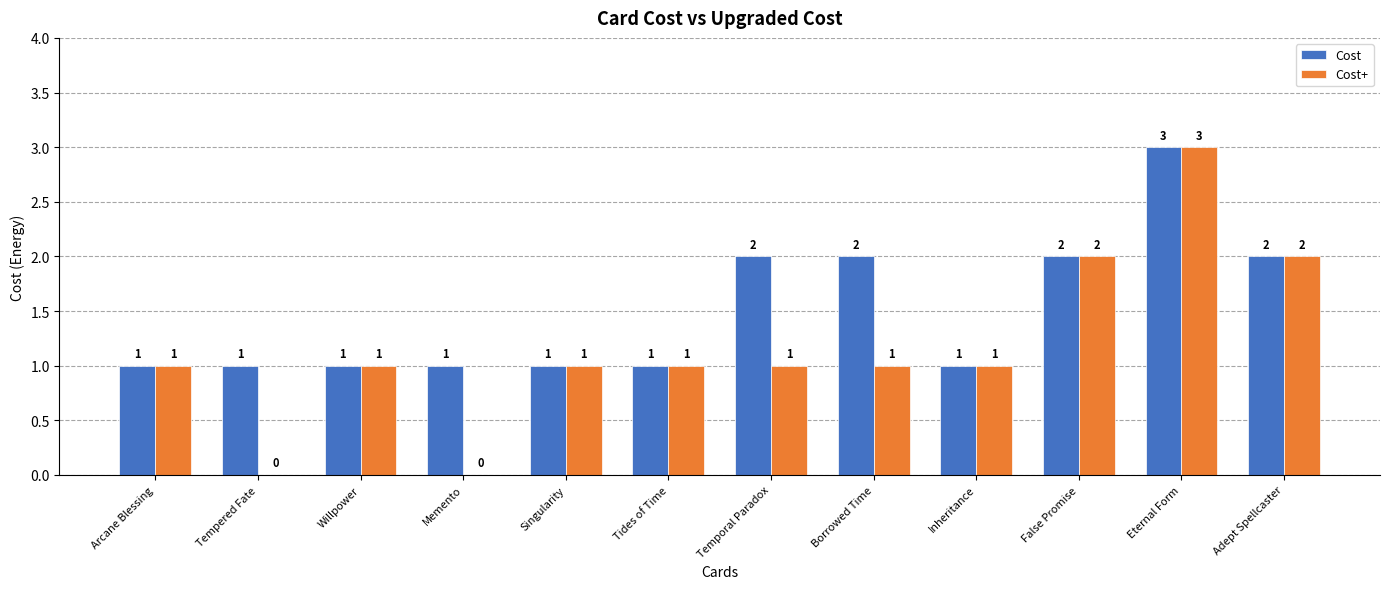

What is the sum of all Cost values?

18